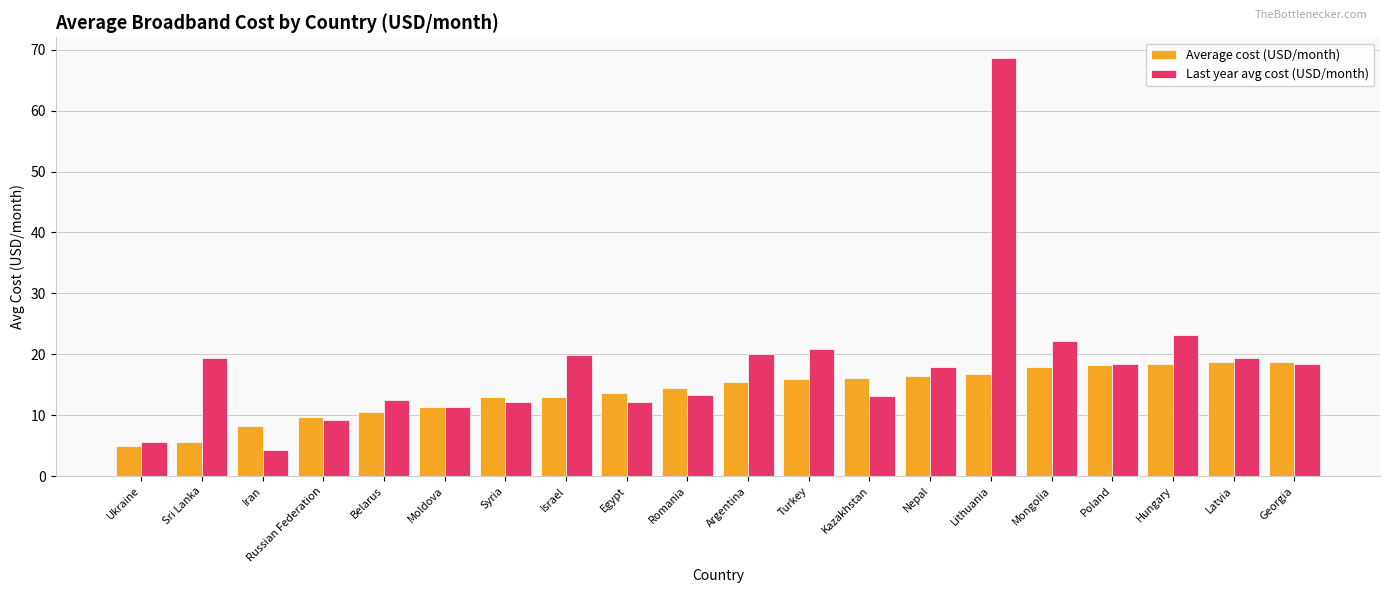

Which series has the largest range (max minus min)?

Last year avg cost (USD/month)